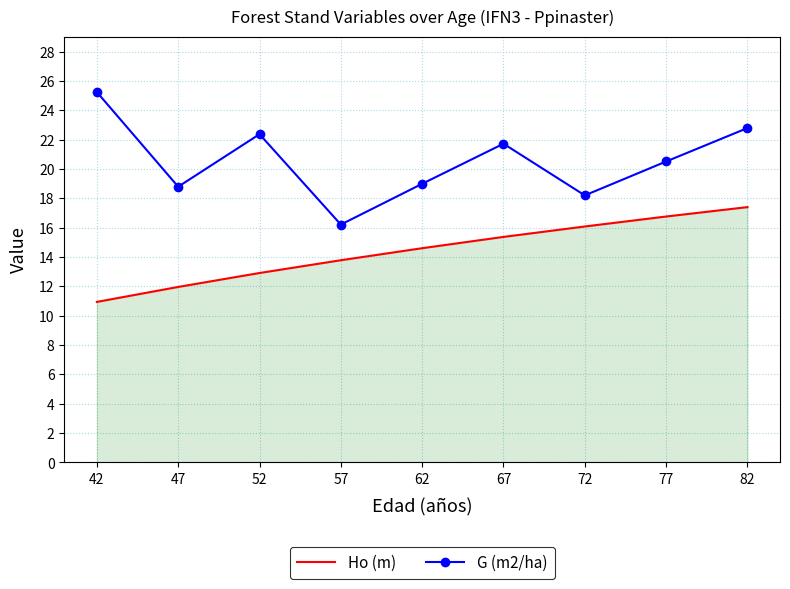

Reading right to left, list all the values displayed in this chart.

Ho (m): 17.4	16.8	16.1	15.4	14.6	13.8	12.9	12.0	10.9
G (m2/ha): 22.8	20.5	18.2	21.7	19.0	16.2	22.4	18.8	25.2